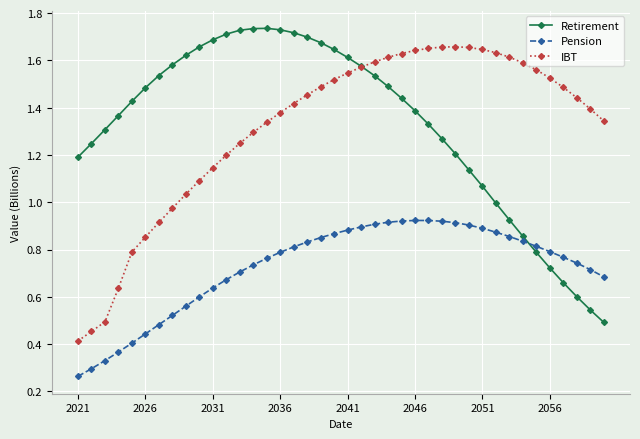

How many times do Pension and Retirement cross each other?

1